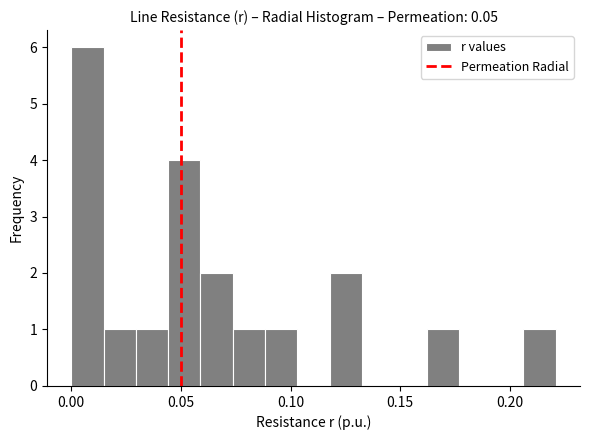

Around what value on the x-axis is the tallest bar? Give the approximate position of its centre, as read against the axis.

0.005